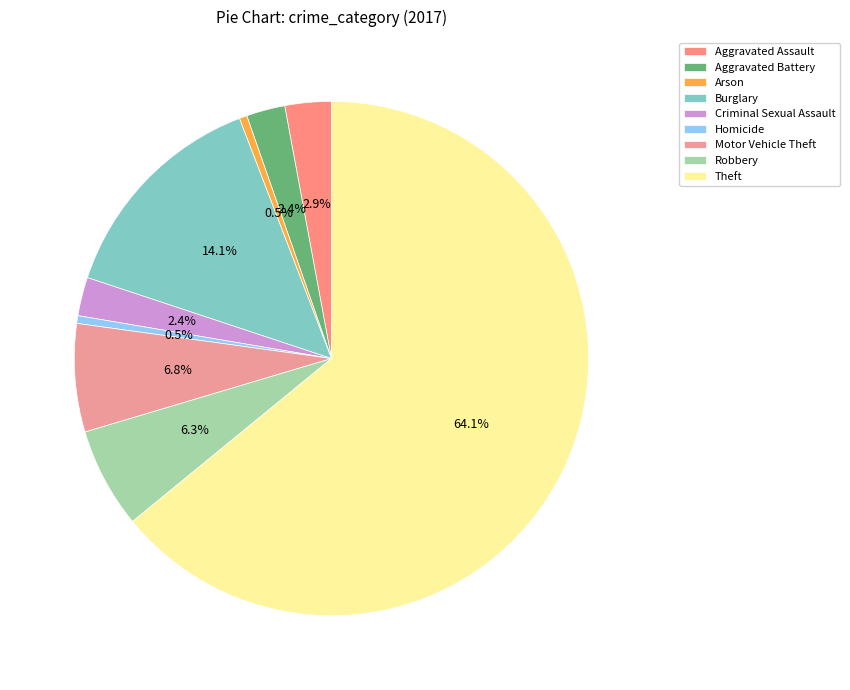

Which has a higher value, Motor Vehicle Theft or Theft?

Theft